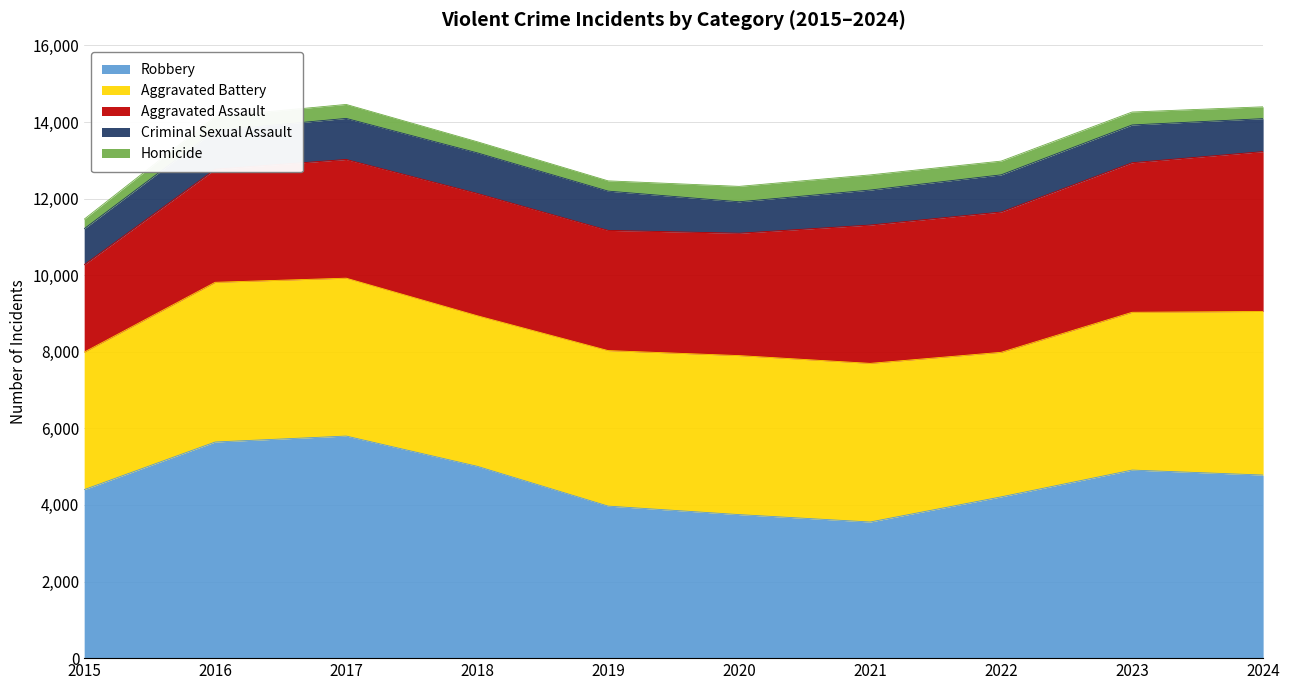

Where is the first local minimum for Aggravated Assault?

2019